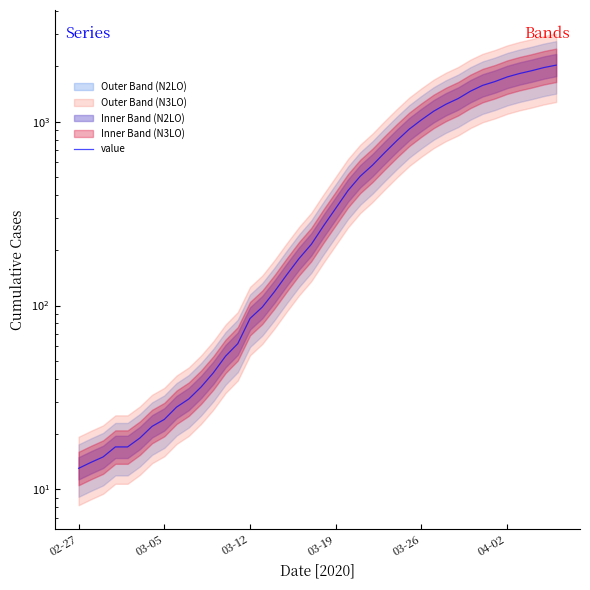

What is the difference between the second highest and minimum values?

1958